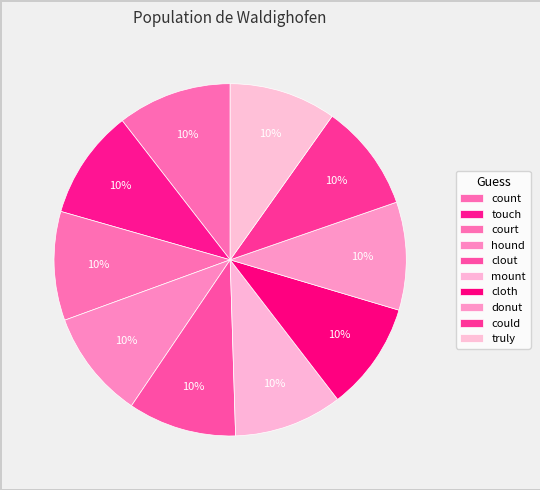

Rank the categories by value from highest to lowest.

count, touch, court, hound, clout, mount, cloth, donut, could, truly